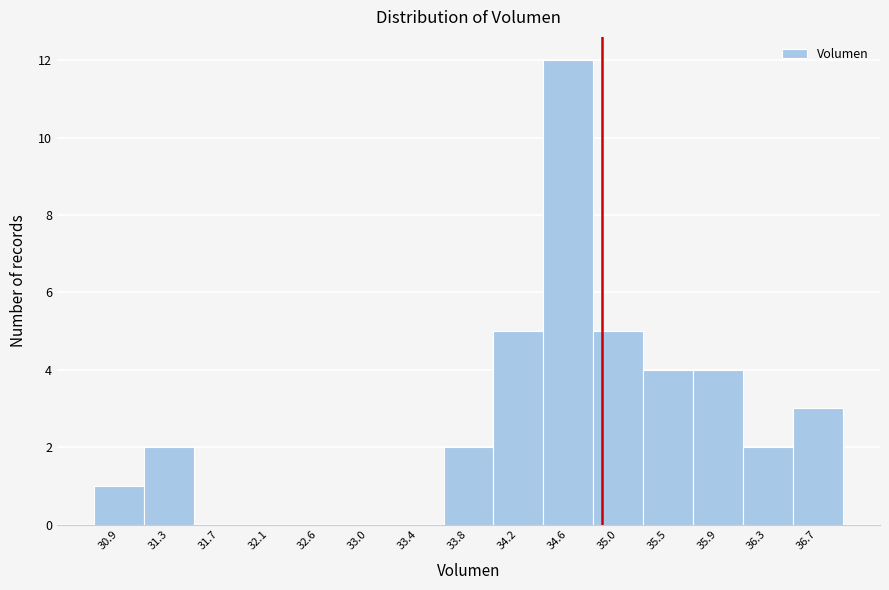

What is the height of the bar covering 34.00 to 34.40 on the x-axis? Neither the bar edges nor the heights are printed on the chart, so give them approximately, as read against the axes.

5